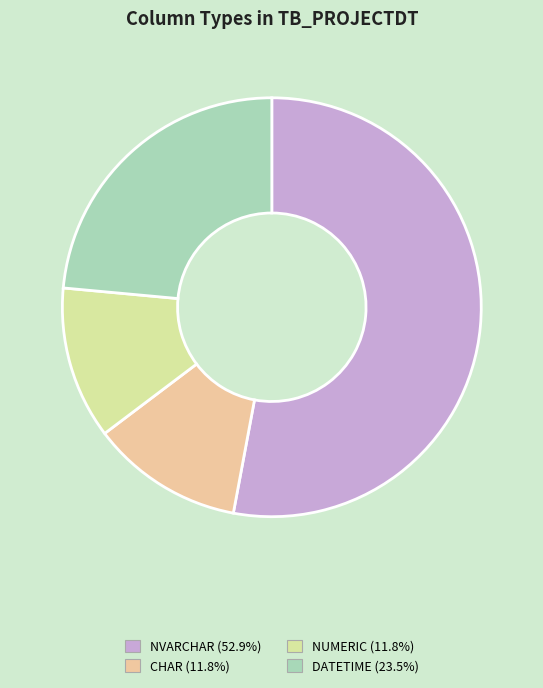

Is there a majority slice in this chart?

Yes